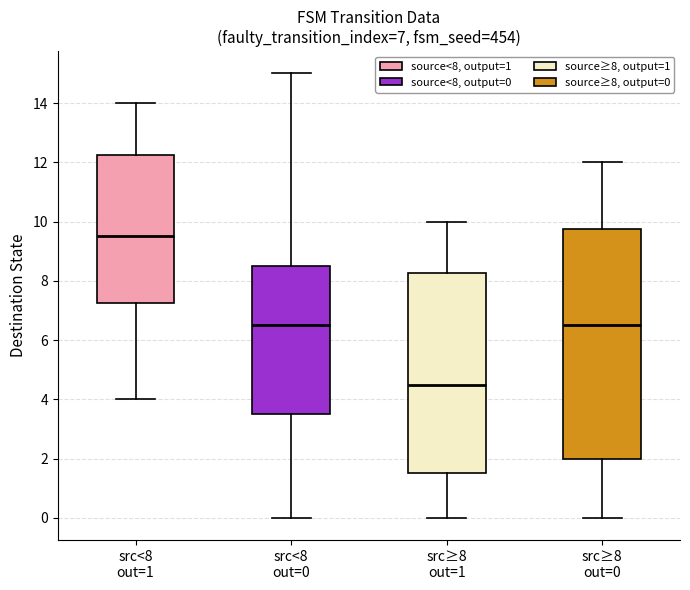

Which box has the highest median line?

src<8 out=1